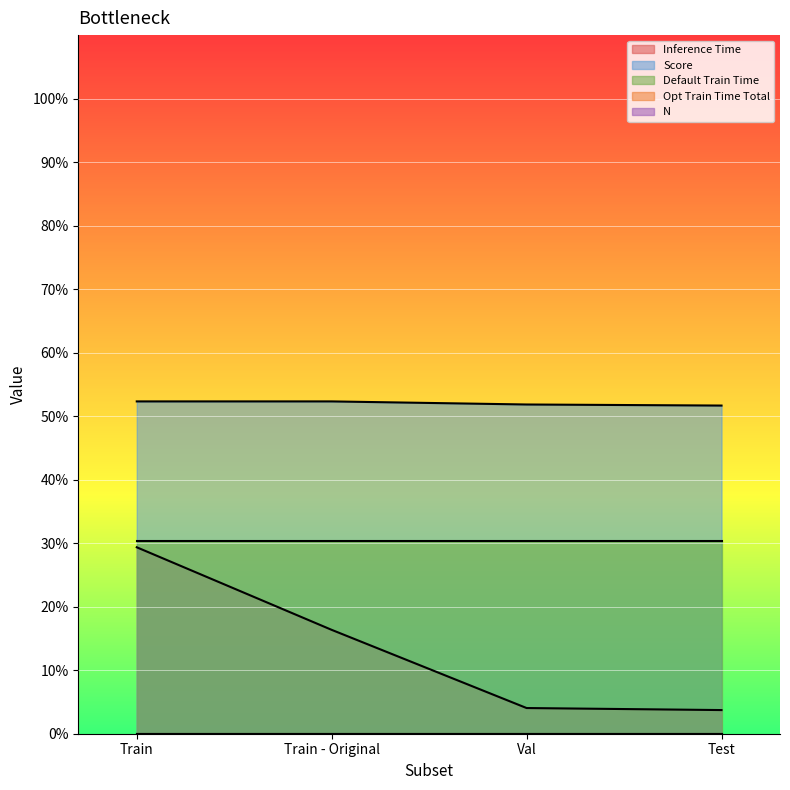

At which category is the sum across all series the highest?

Train